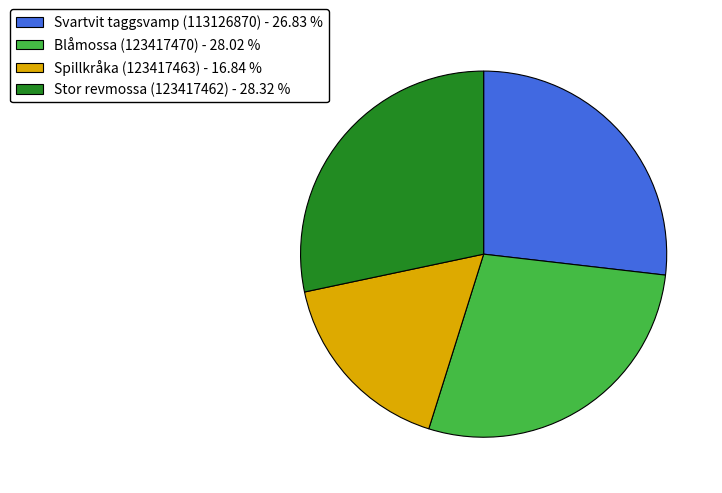

Which has a higher value, Blåmossa (123417470) - 28.02 % or Svartvit taggsvamp (113126870) - 26.83 %?

Blåmossa (123417470) - 28.02 %